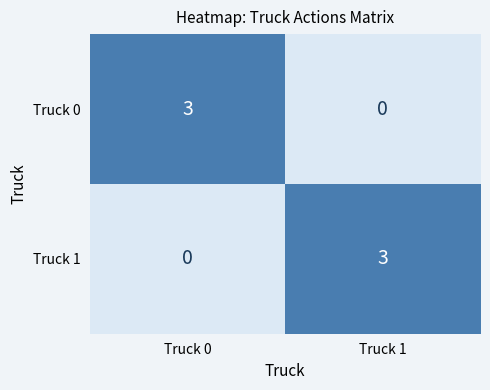

Is it true that Truck 0 equals 4 at Truck 0?

False